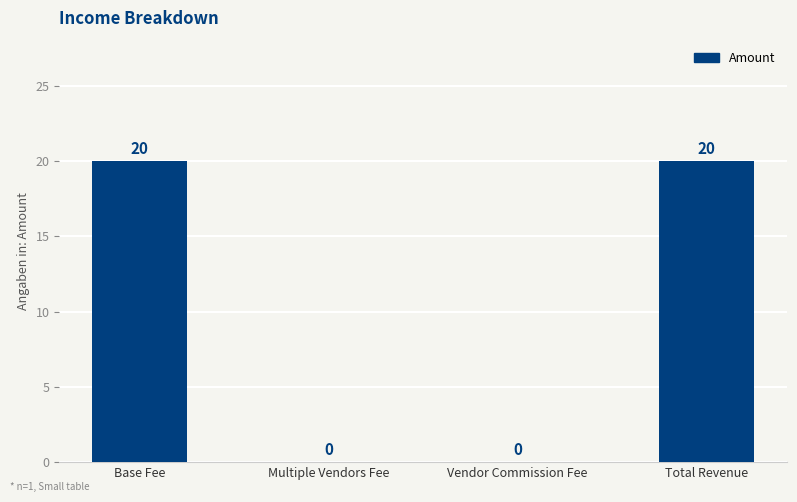

What is the maximum value shown in the chart?

20